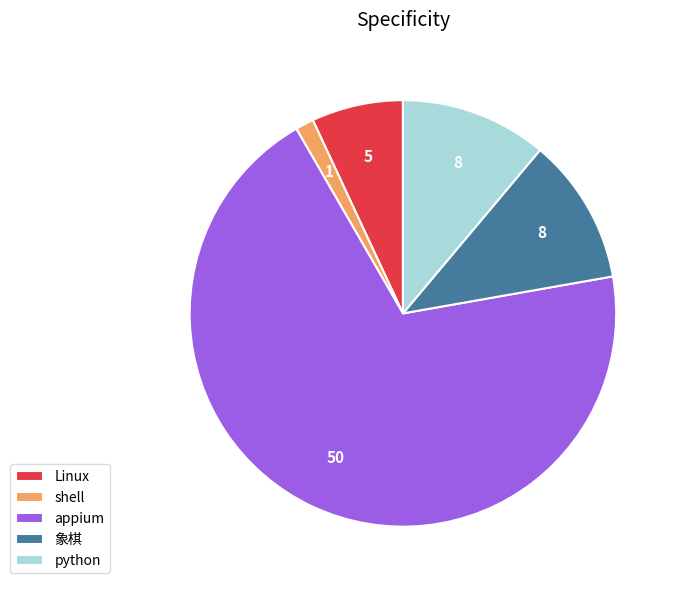

How many segments does this pie chart have?

5